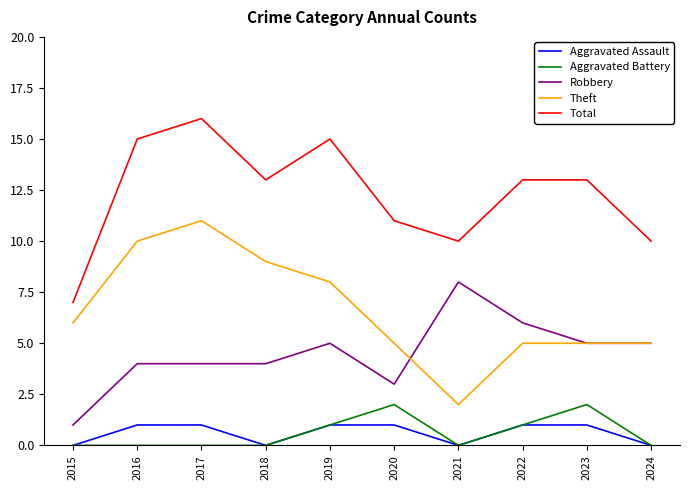

List the series in order of their peak value, lowest first.

Aggravated Assault, Aggravated Battery, Robbery, Theft, Total